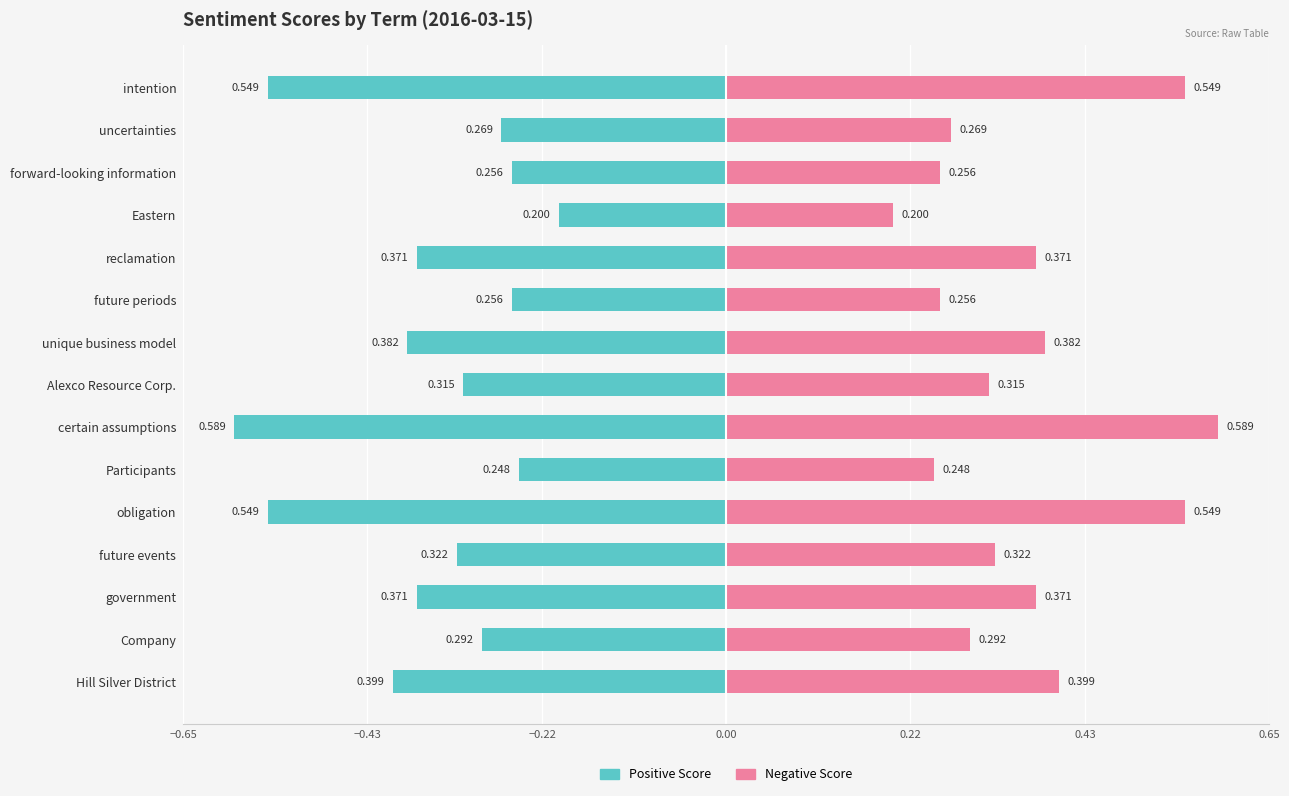

What is the label of the 6th bar from the left?

future periods